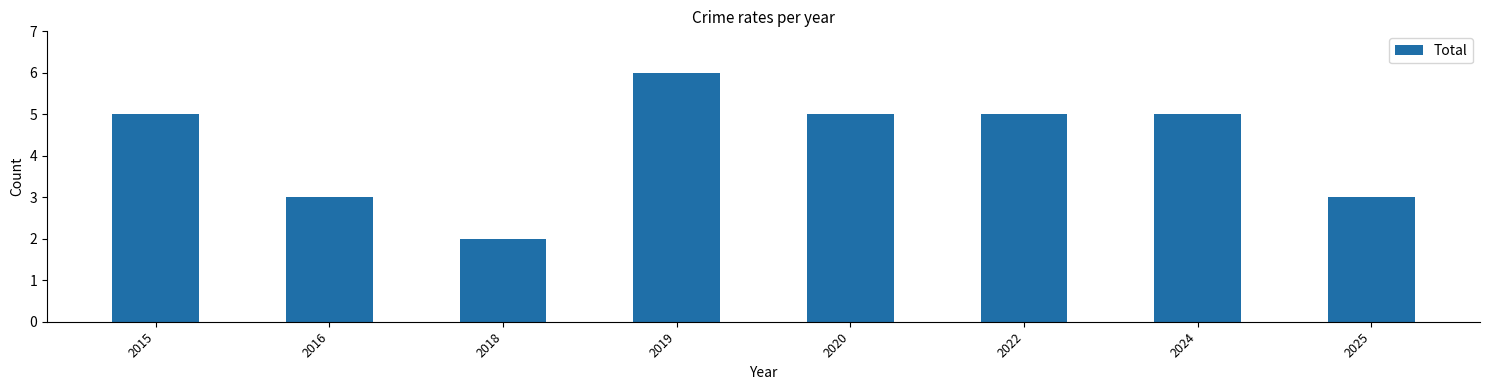

What is the change in value from 2016 to 2020?

+2